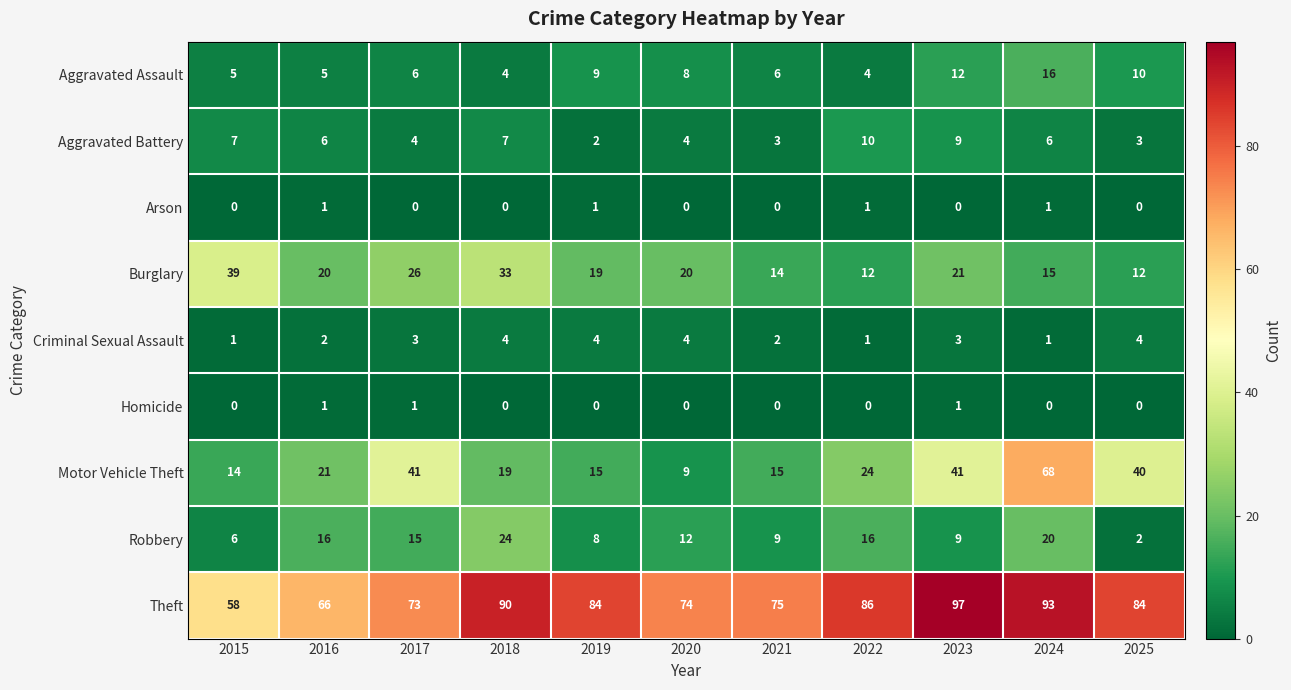

Count the number of categories in the chart.

11